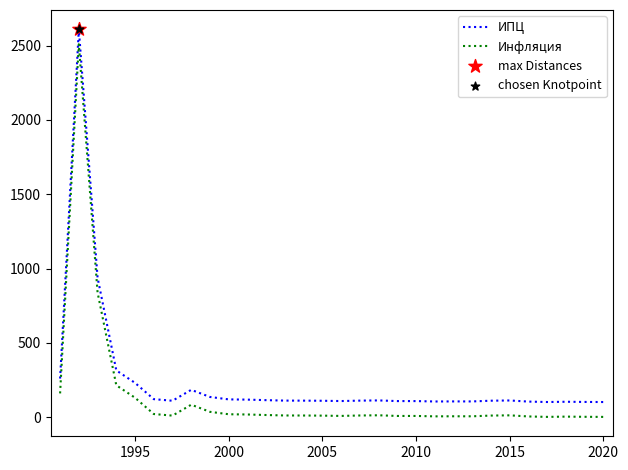

Which series has the largest total across all categories?

ИПЦ